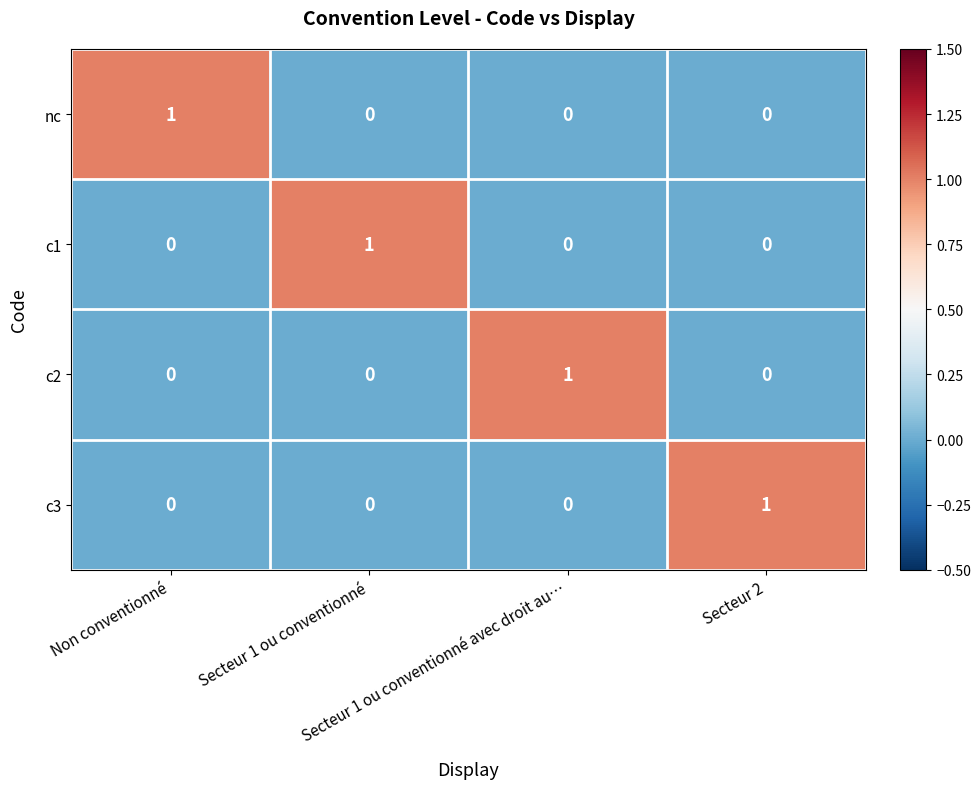

Count the c2 values in the range 0 to 1.

4